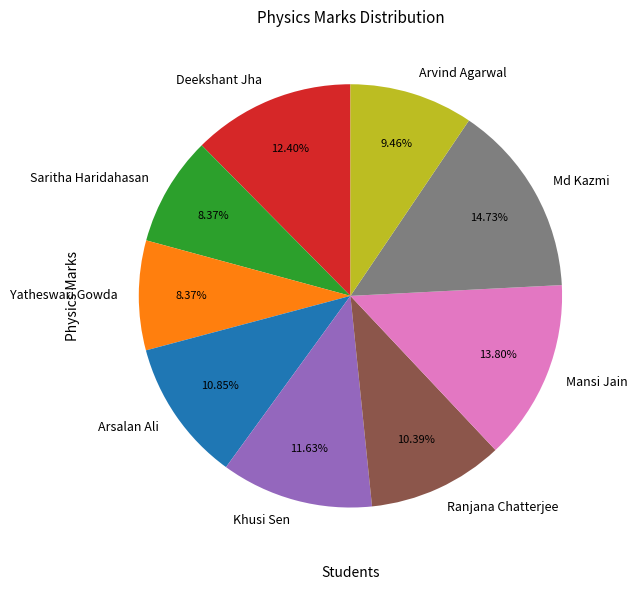

True or false: Md Kazmi accounts for 20% of the total.

False